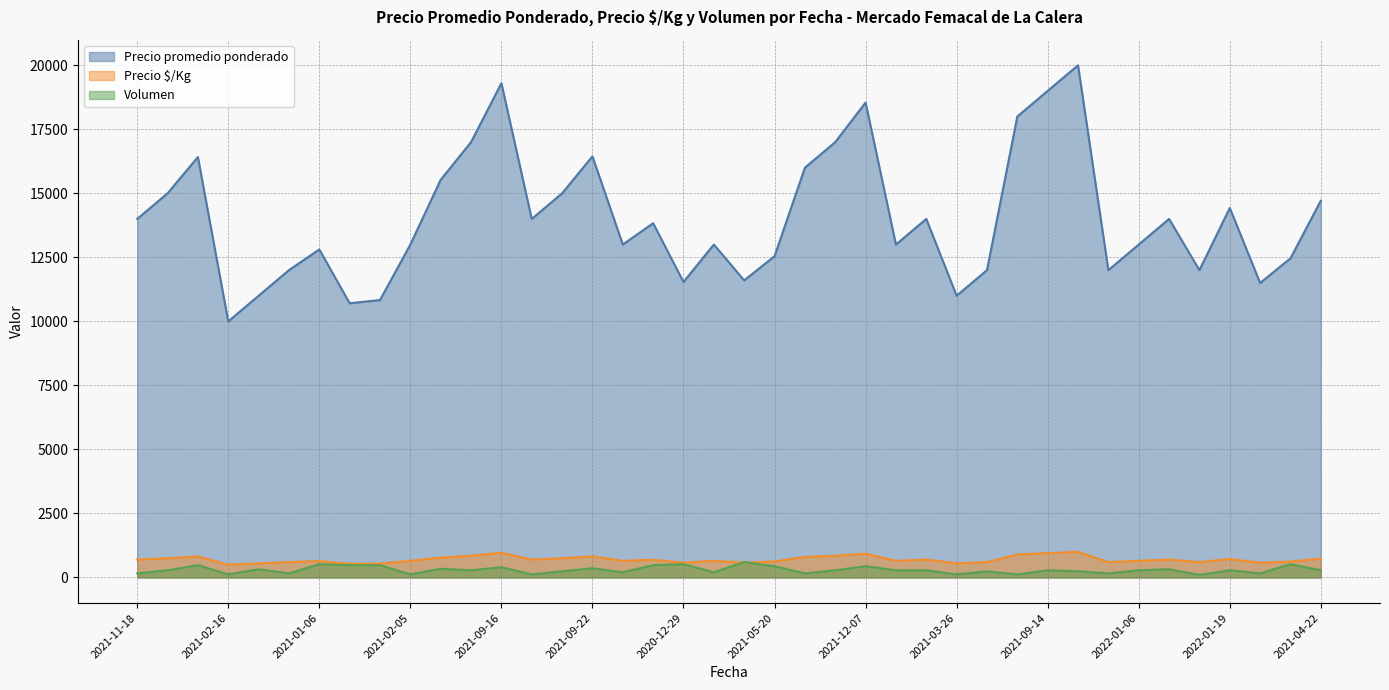

True or false: Volumen and Precio promedio ponderado intersect in this chart.

False